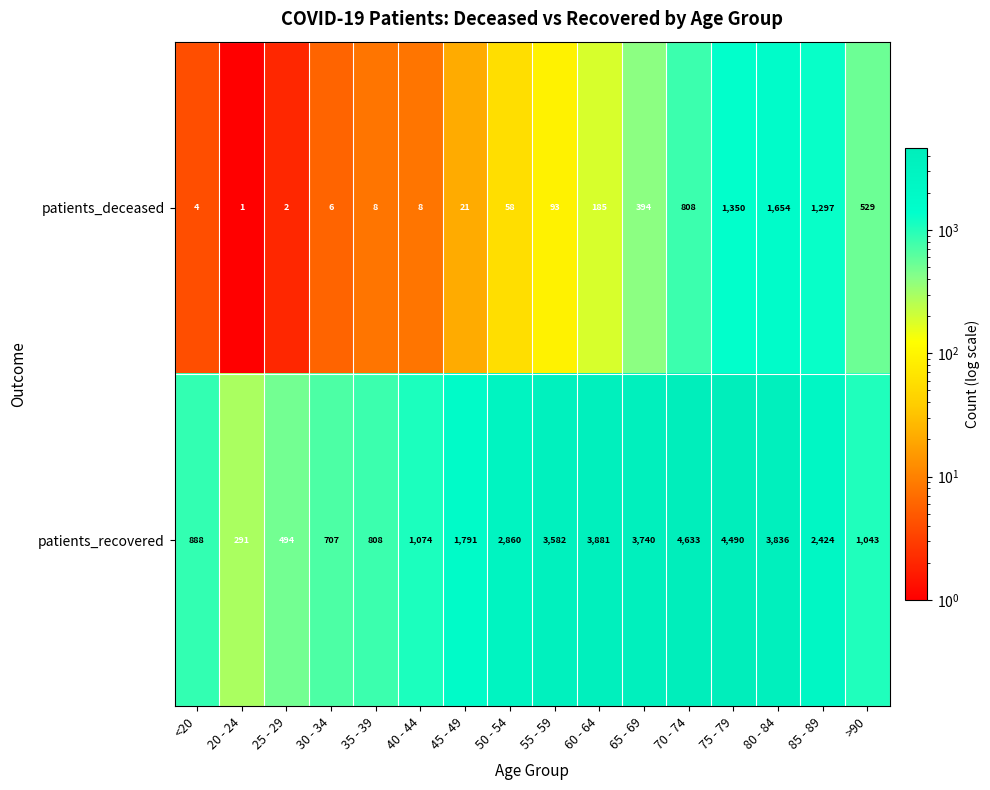

Is it true that patients_deceased equals 185 at 60 - 64?

True